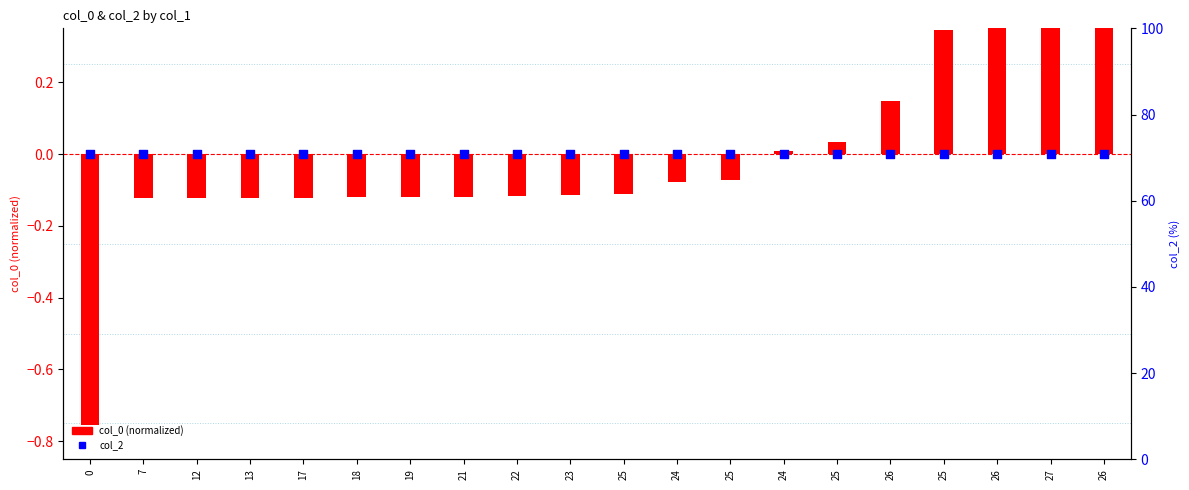

Which series contains the lowest Y value?

col_0 (normalized)